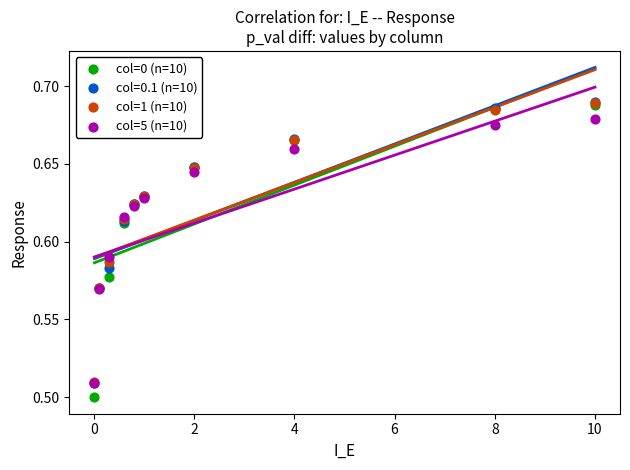

What are all the series names shown in the legend?

col=0 (n=10), col=0.1 (n=10), col=1 (n=10), col=5 (n=10)